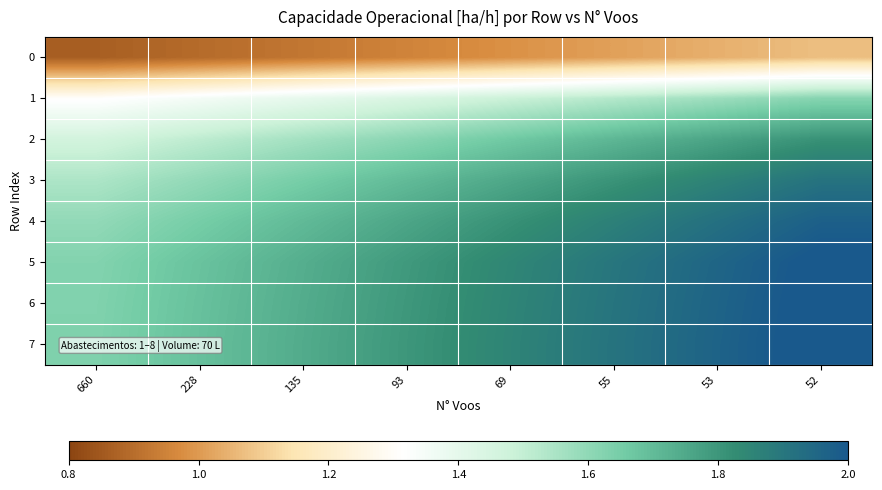

Reading left to right, extract all data points from this chart.

0: 660=0.9	228=0.9	135=0.9	93=1.0	69=1.0	55=1.0	53=1.0	52=1.1
1: 660=1.3	228=1.4	135=1.4	93=1.4	69=1.5	55=1.5	53=1.6	52=1.6
2: 660=1.5	228=1.5	135=1.6	93=1.6	69=1.7	55=1.7	53=1.8	52=1.8
3: 660=1.5	228=1.6	135=1.6	93=1.7	69=1.8	55=1.8	53=1.9	52=1.9
4: 660=1.6	228=1.6	135=1.7	93=1.8	69=1.8	55=1.9	53=1.9	52=2.0
5: 660=1.6	228=1.7	135=1.7	93=1.8	69=1.8	55=1.9	53=2.0	52=2.0
6: 660=1.6	228=1.7	135=1.7	93=1.8	69=1.9	55=1.9	53=2.0	52=2.0
7: 660=1.6	228=1.7	135=1.7	93=1.8	69=1.9	55=1.9	53=2.0	52=2.0